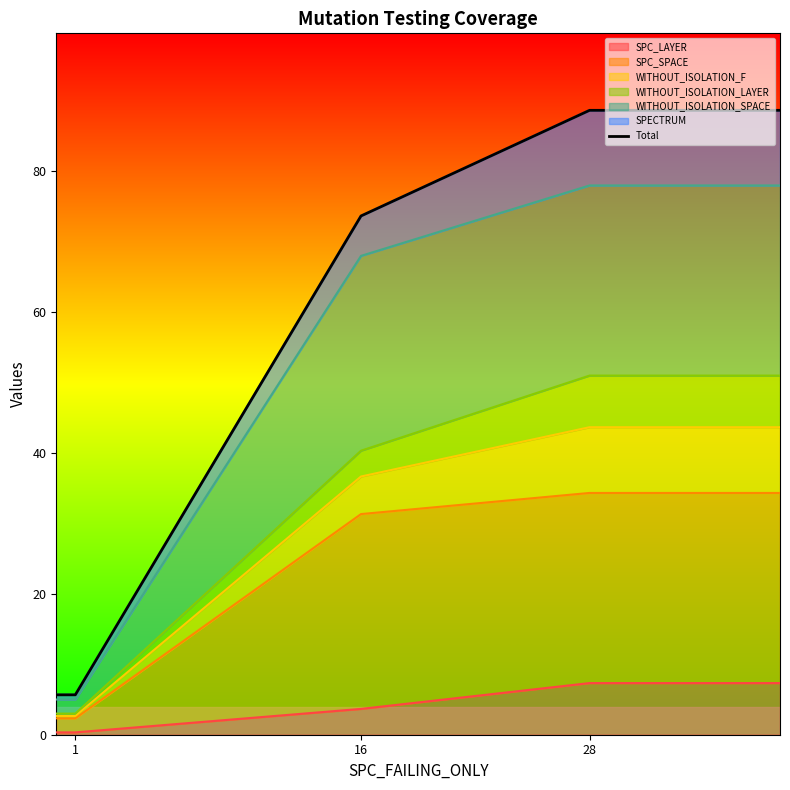

The SPC_LAYER series shows 2.7 at 28. True or false?

False